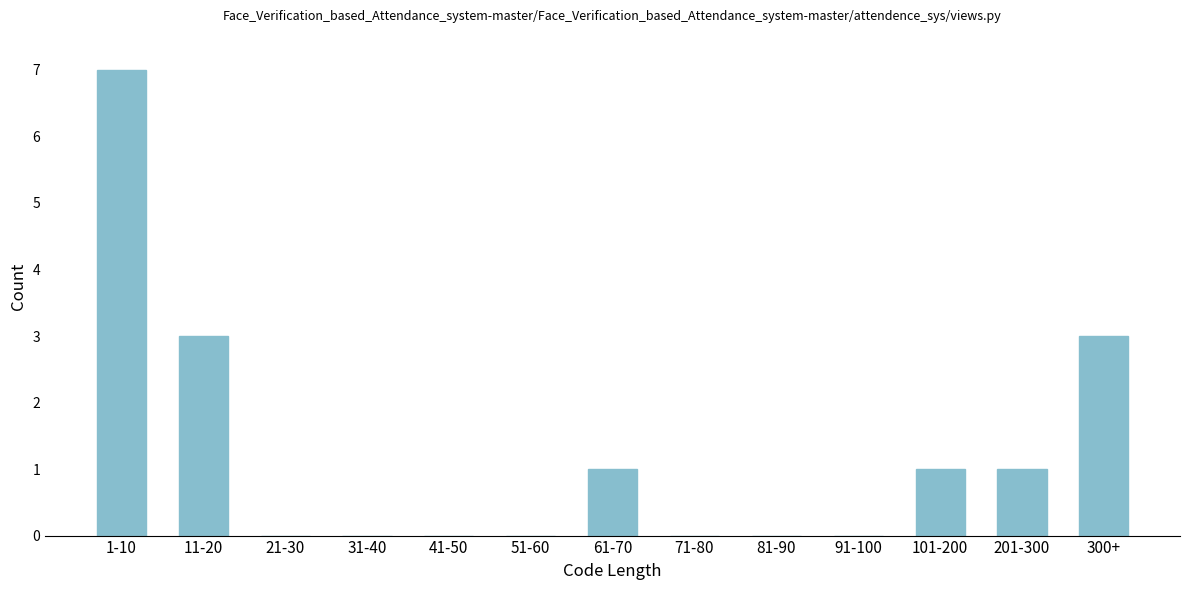

Reading left to right, what are all the values shown in this chart?

1-10=7	11-20=3	21-30=0	31-40=0	41-50=0	51-60=0	61-70=1	71-80=0	81-90=0	91-100=0	101-200=1	201-300=1	300+=3